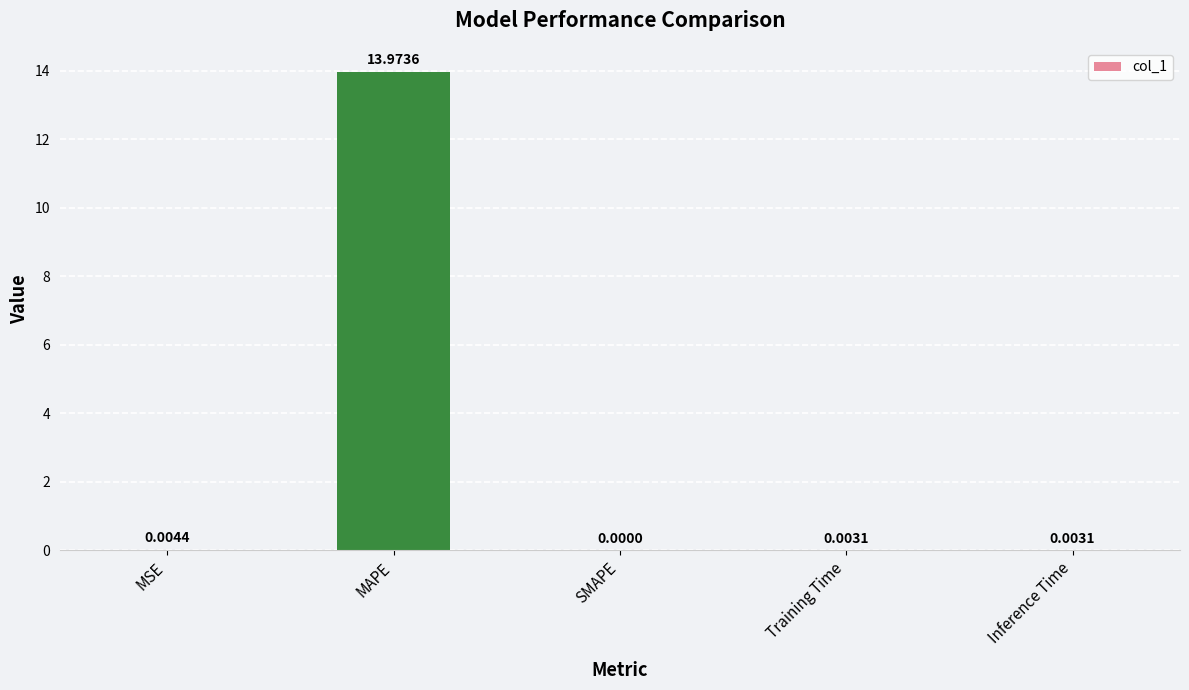

What is the sum of all values?

14.0